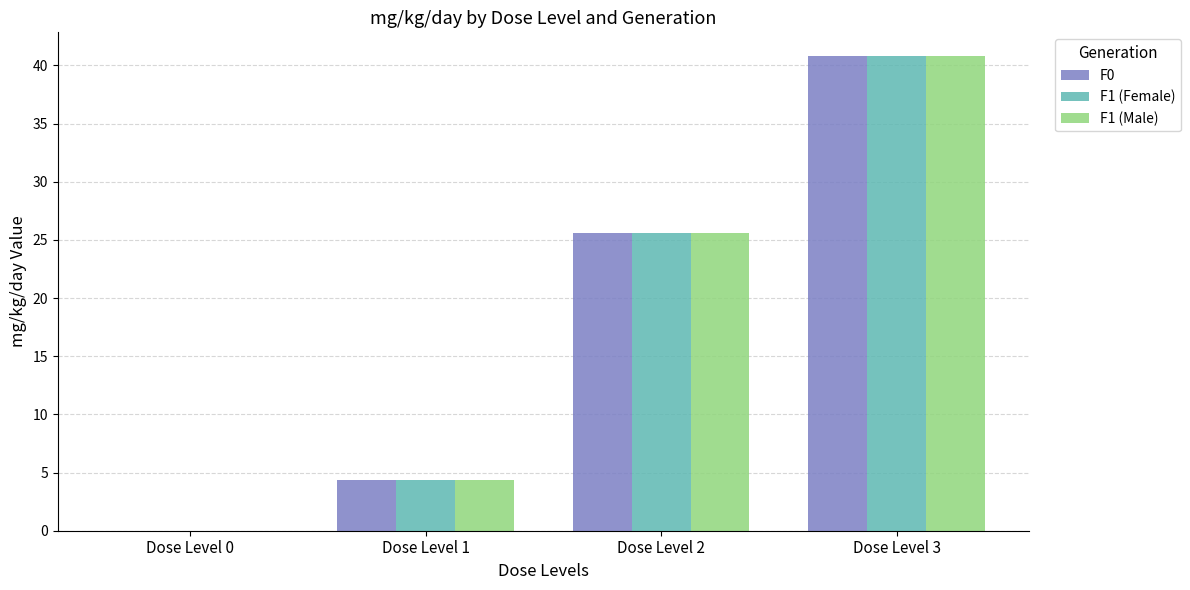

The F1 (Female) series shows 13.9 at Dose Level 3. True or false?

False